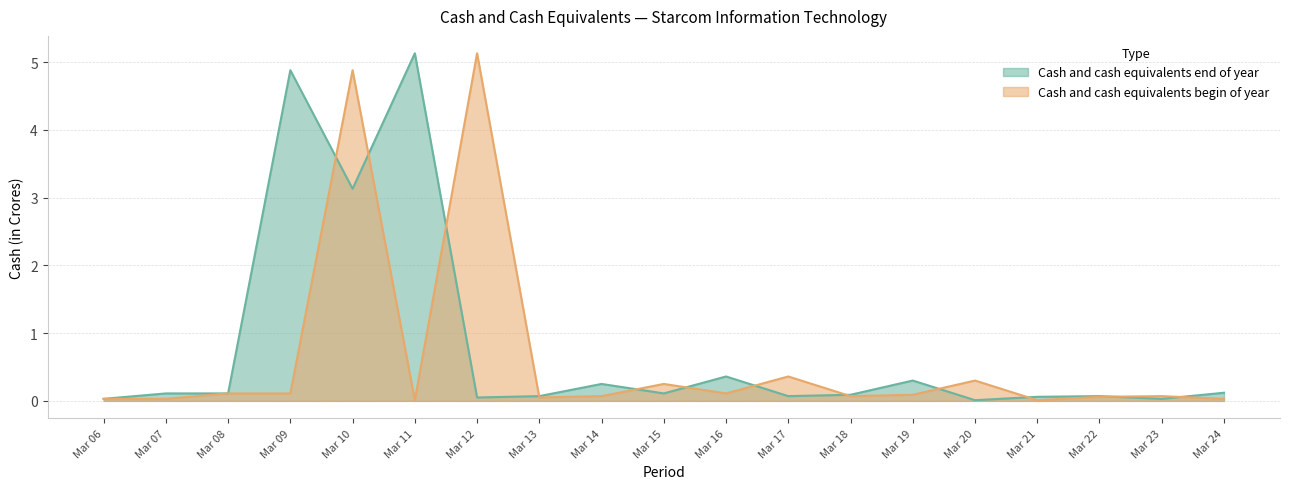

Does the chart display data point markers on the line(s)?

No